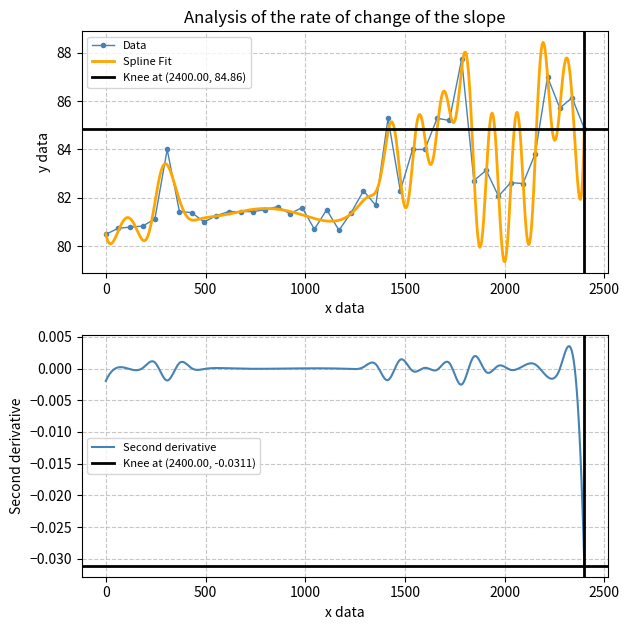

What is the value of the Data point at the 17th from the left?

81.6